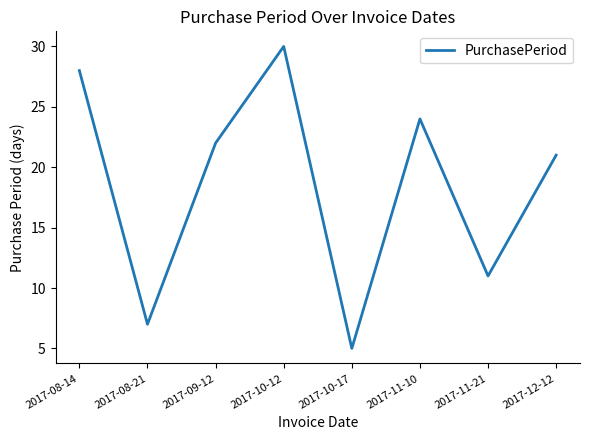

What position from the left is 2017-12-12?

8